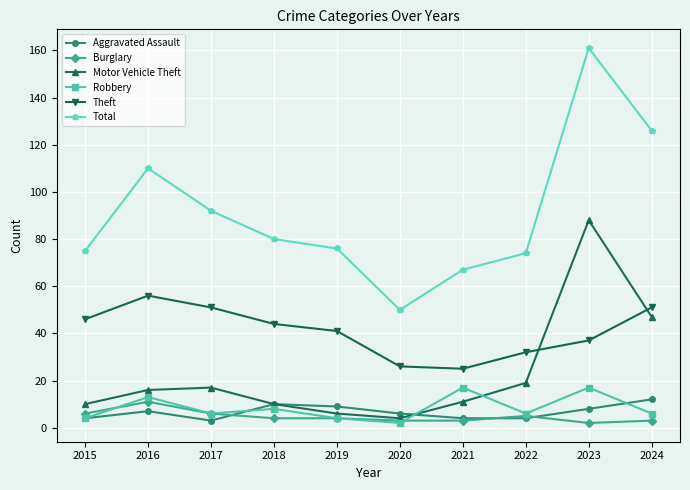

What is the lowest value of the Motor Vehicle Theft series?

4